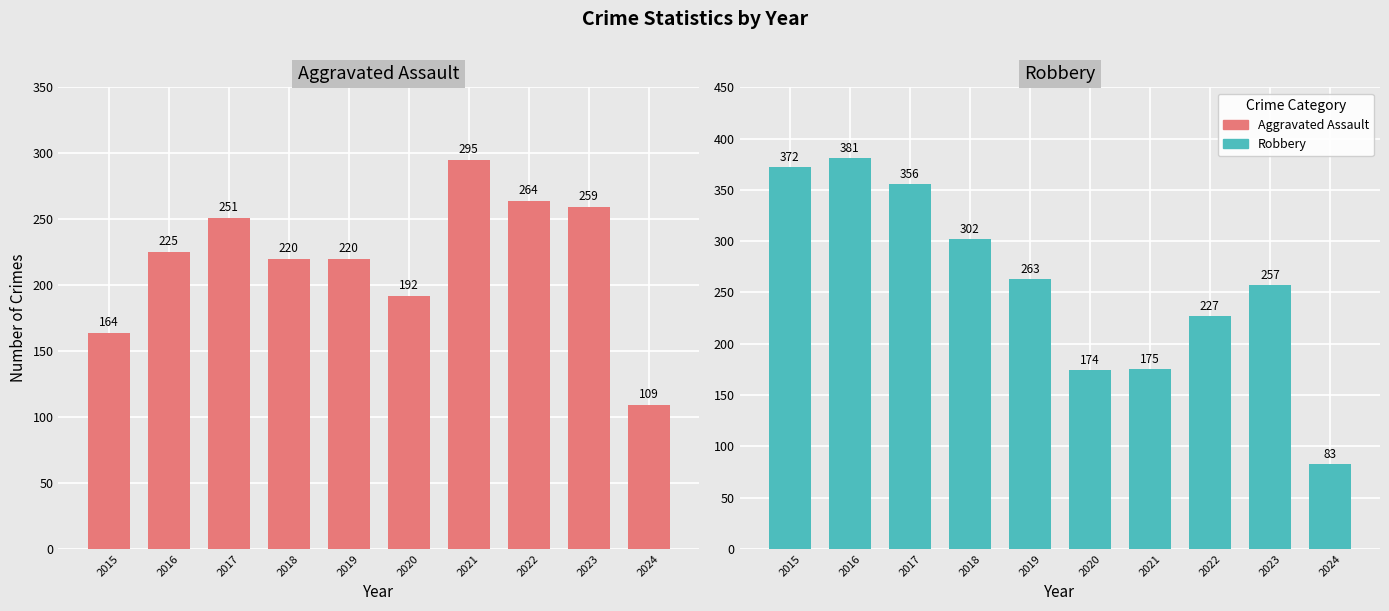

Which series has the largest total across all categories?

Robbery